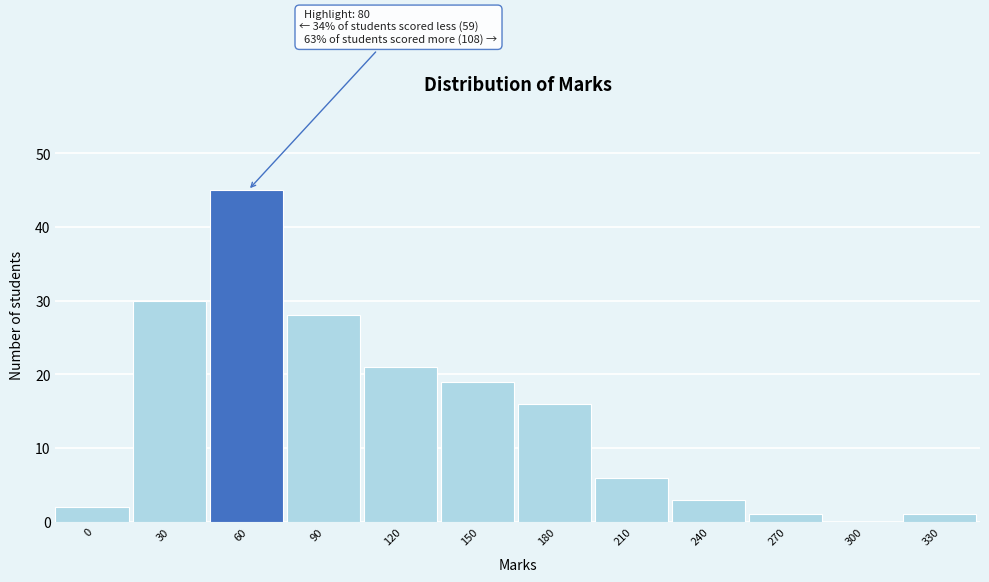

Reading left to right, list all the values displayed in this chart.

0=2	30=30	60=45	90=28	120=21	150=19	180=16	210=6	240=3	270=1	300=0	330=1